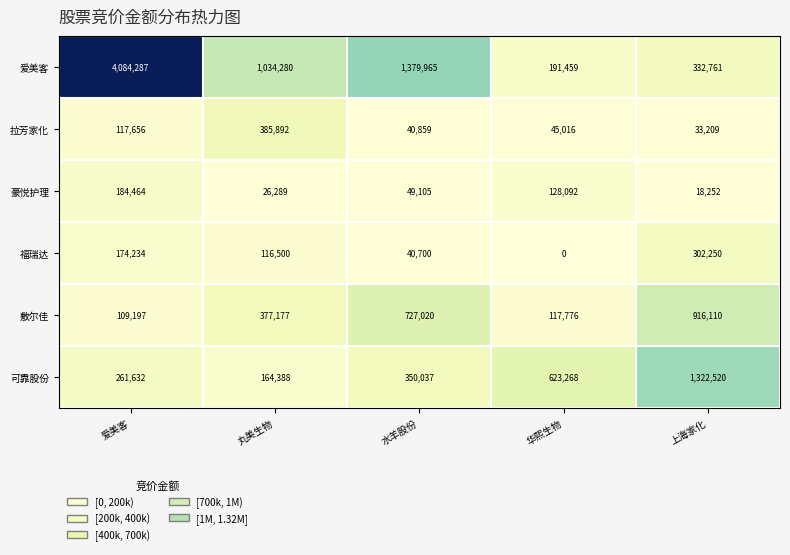

Which series has the largest total across all categories?

爱美客